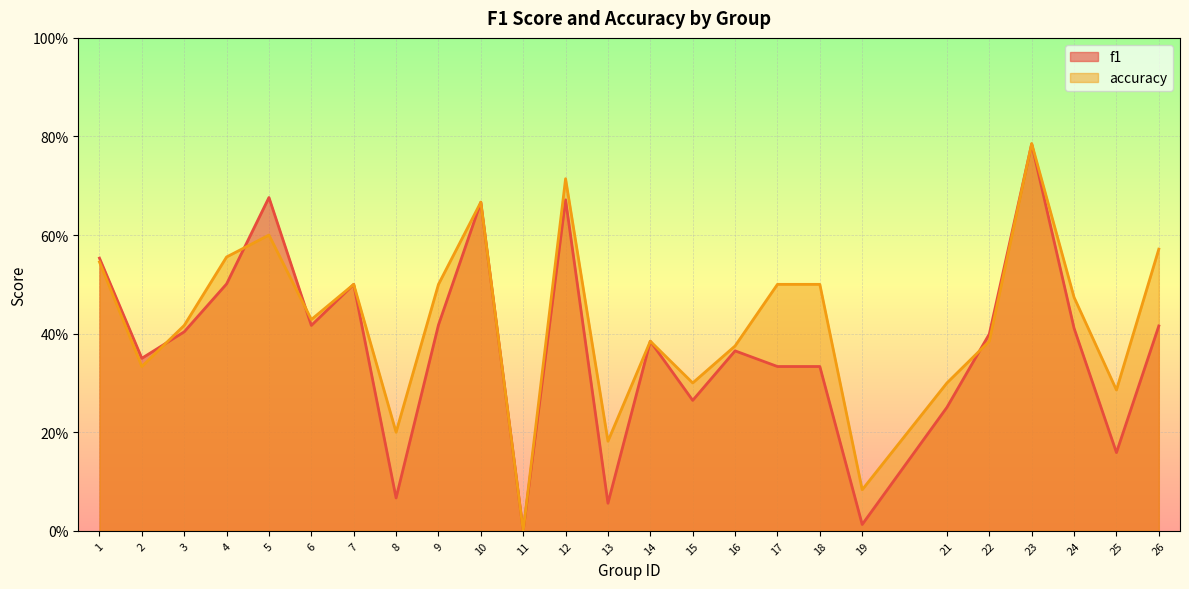

Where is accuracy nearest to the value 0?

11